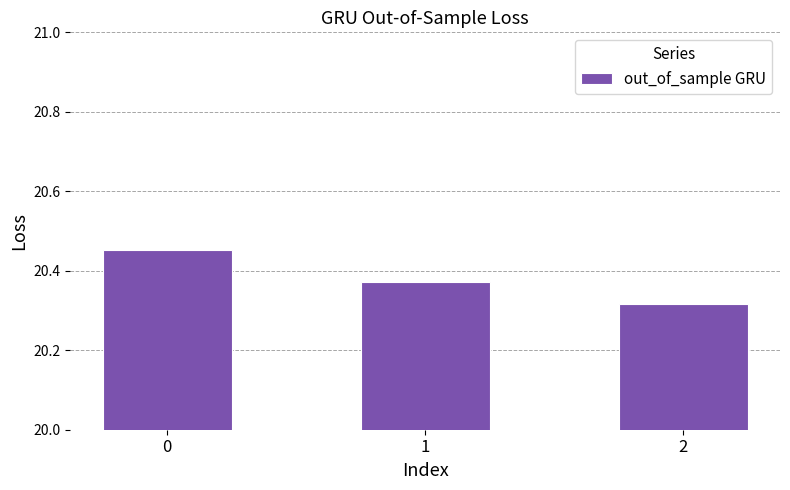

The chart shows a value of 29.0 at 1. True or false?

False